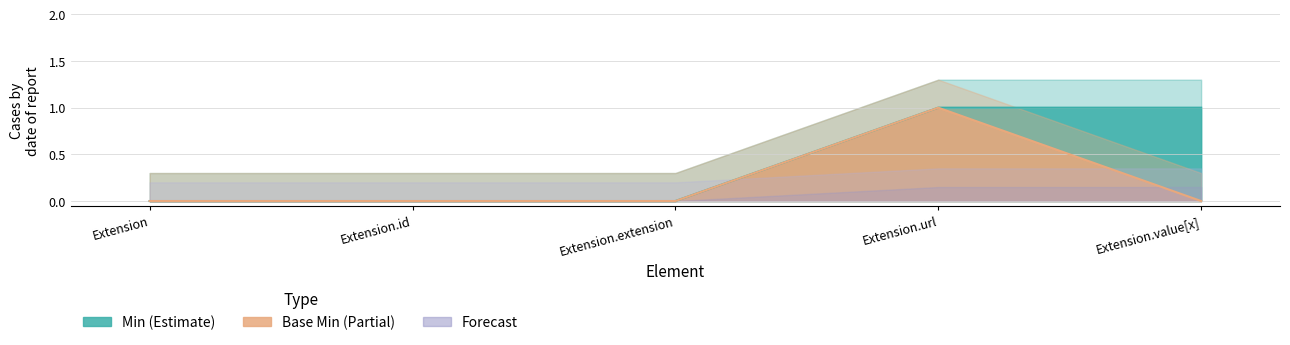

Is it true that Base Min equals 1 at Extension.value[x]?

False